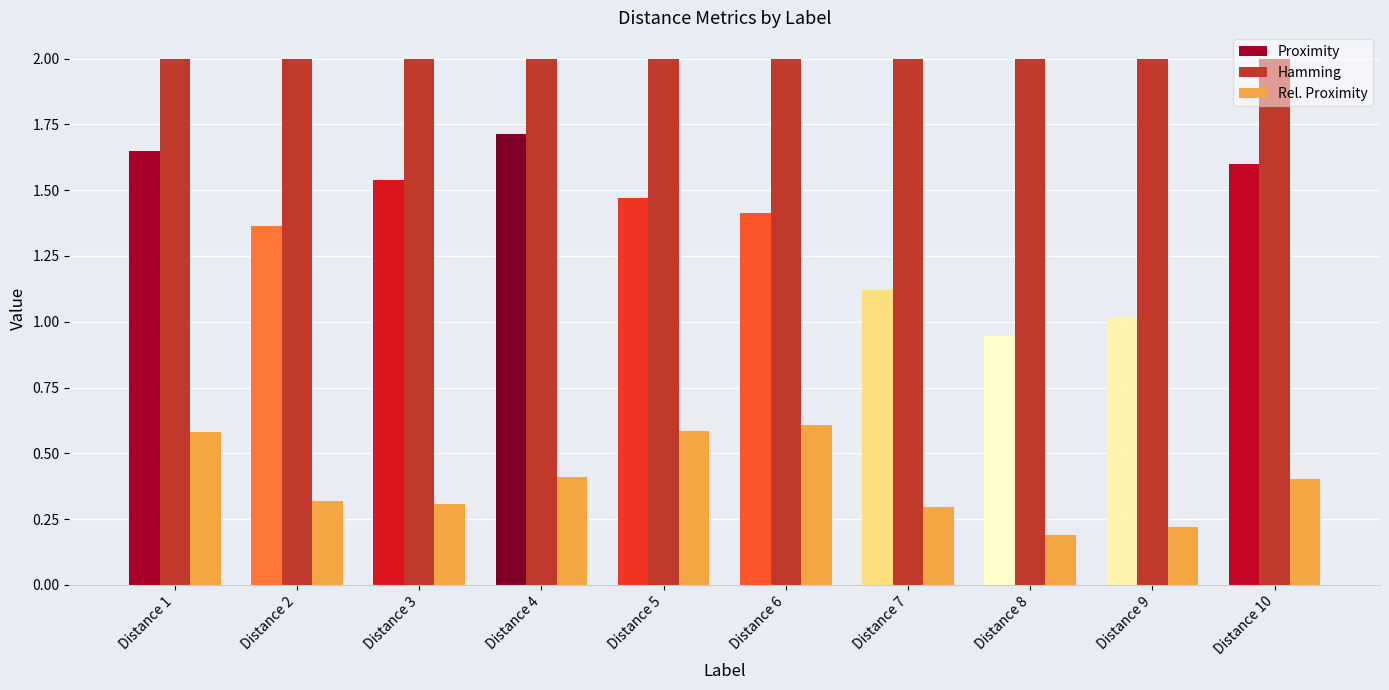

List the labels in order of Proximity value, smallest first.

Distance 8, Distance 9, Distance 7, Distance 2, Distance 6, Distance 5, Distance 3, Distance 10, Distance 1, Distance 4